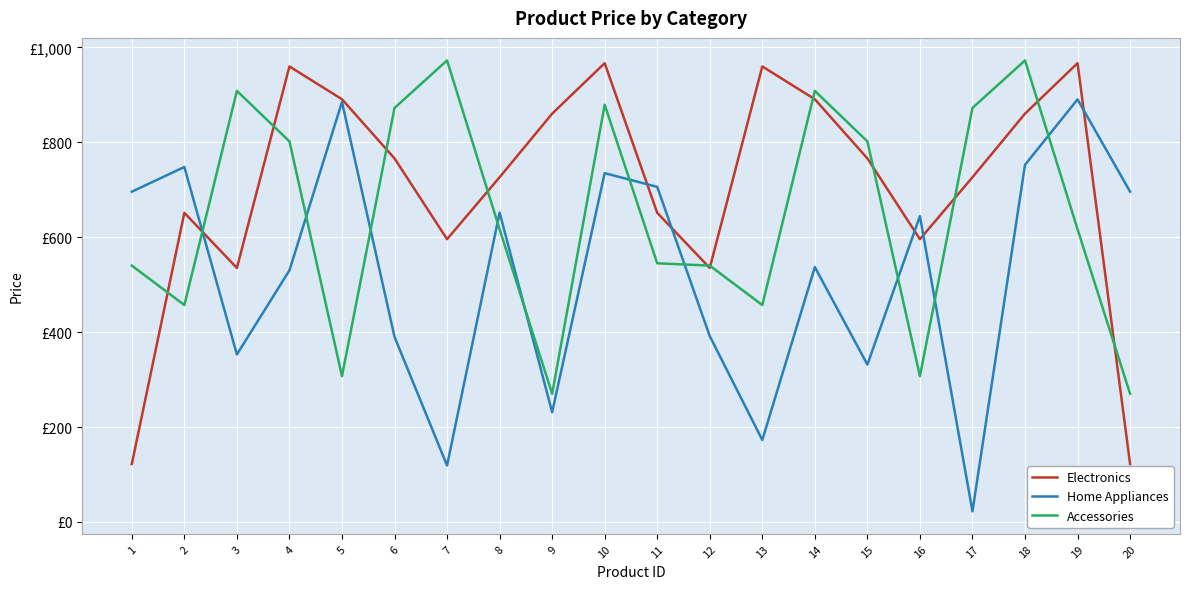

What is the difference between the Accessories values at 9 and 14?

638.3